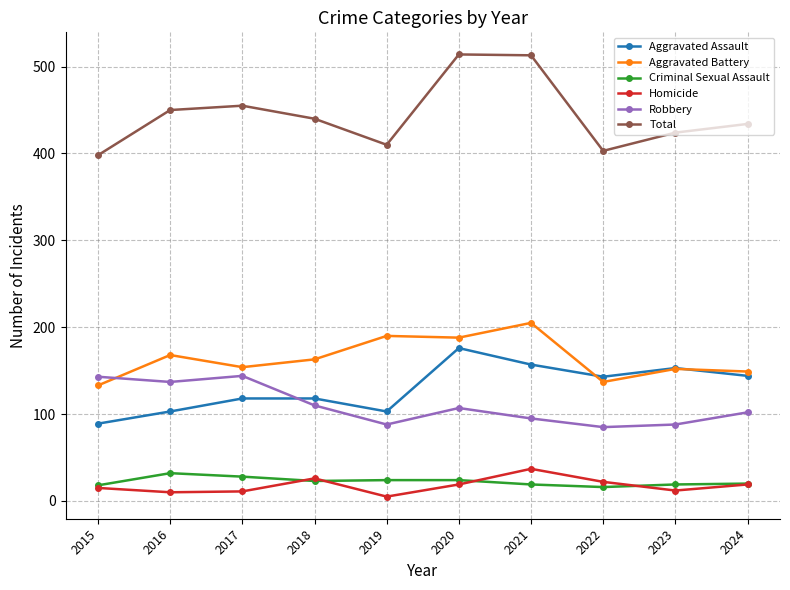

Count the number of categories in the chart.

10